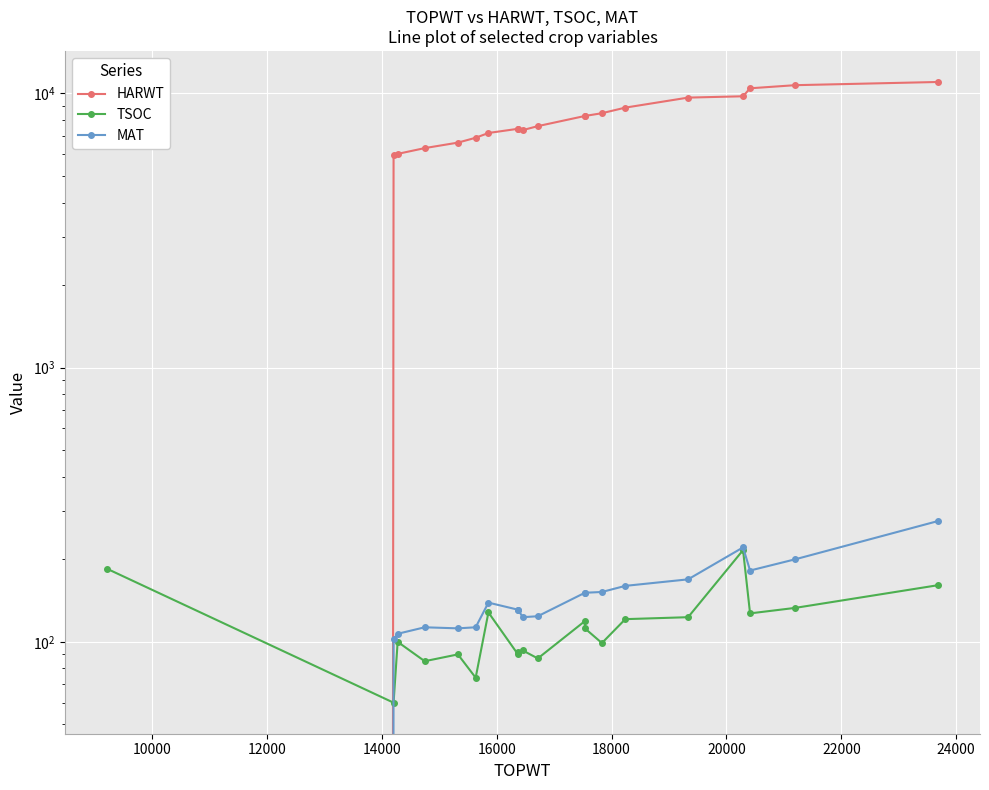

True or false: HARWT and MAT intersect in this chart.

False